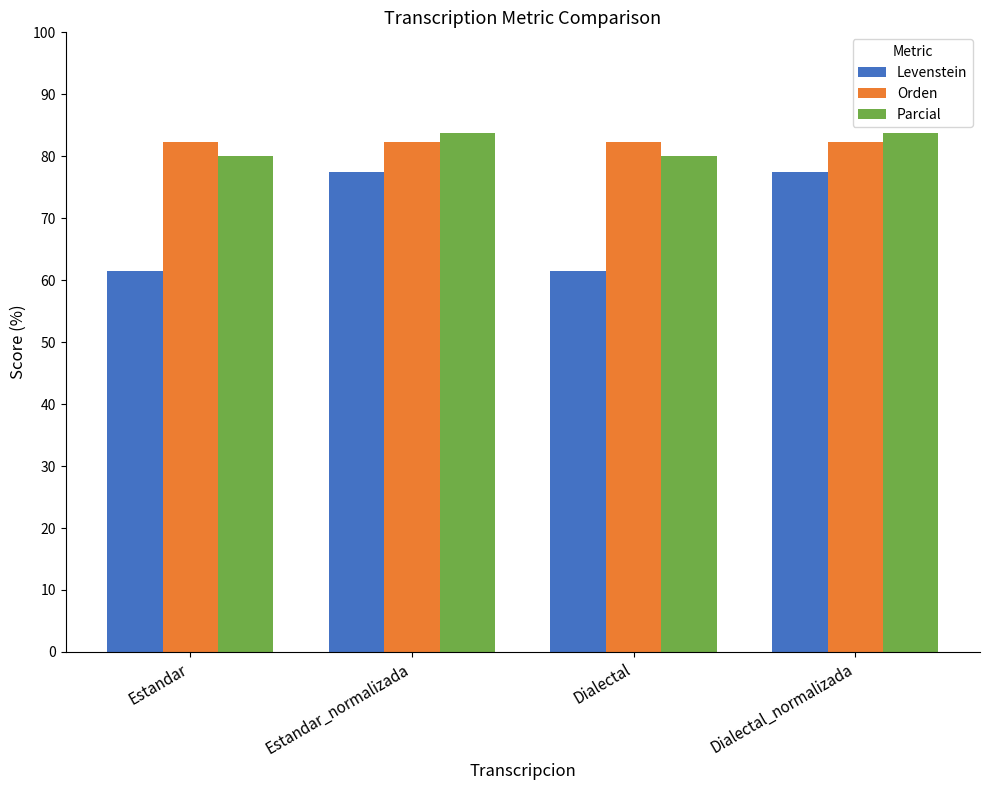

What is the lowest value of the Levenstein series?

61.5